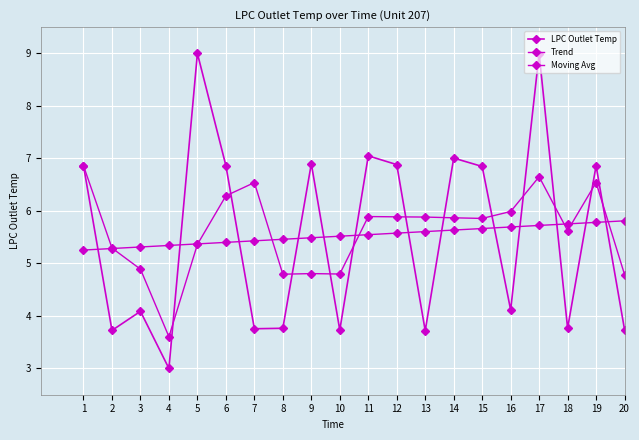

How many lines are shown in the chart?

3